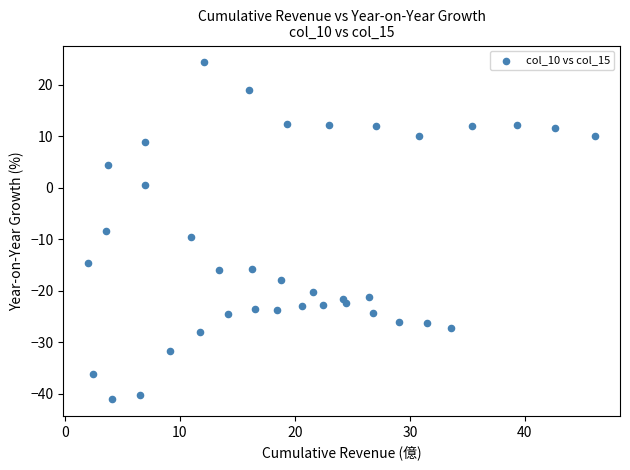

What is the range of Y values (max minus min)?

65.3